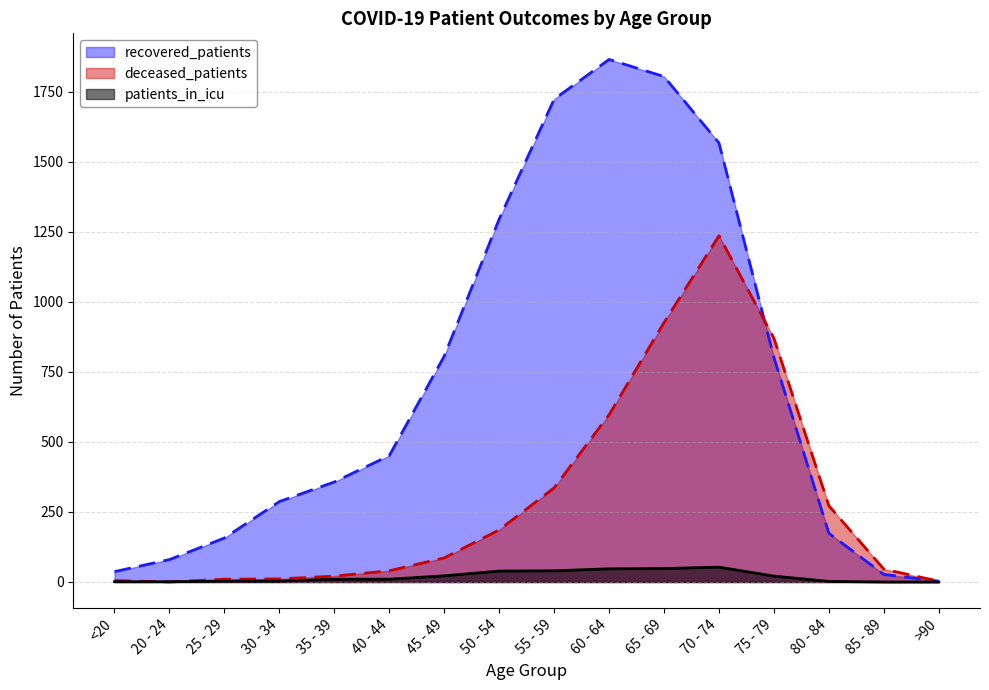

Which has a higher value, 60 - 64 or 70 - 74?

60 - 64